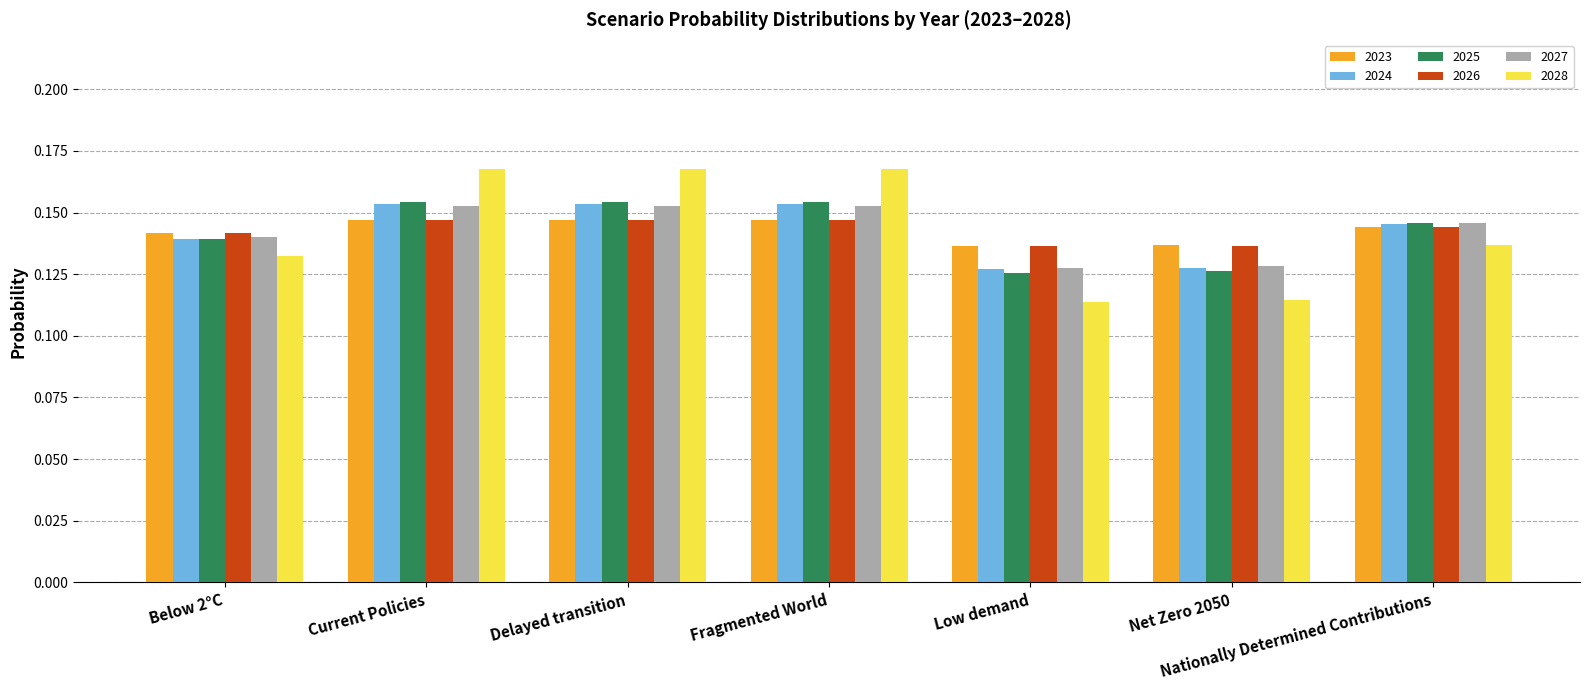

At how many categories does at least one series exceed 0?

7